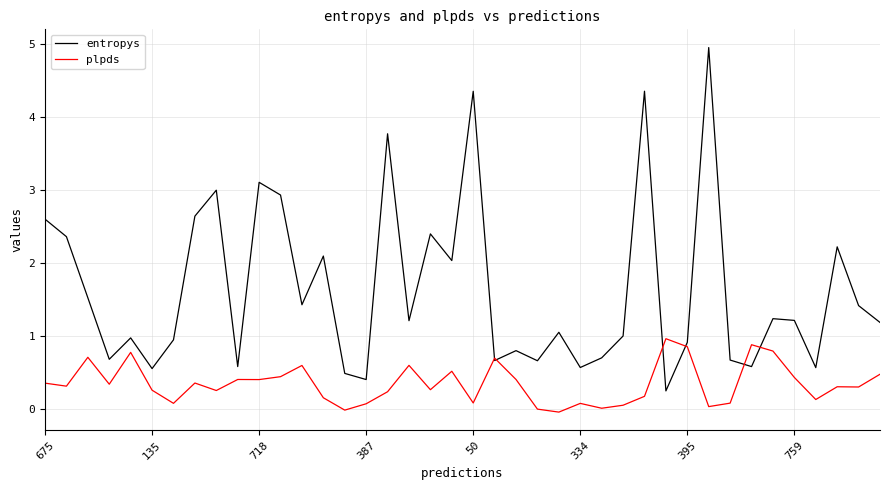

List the series in order of their overall mean, highest first.

entropys, plpds